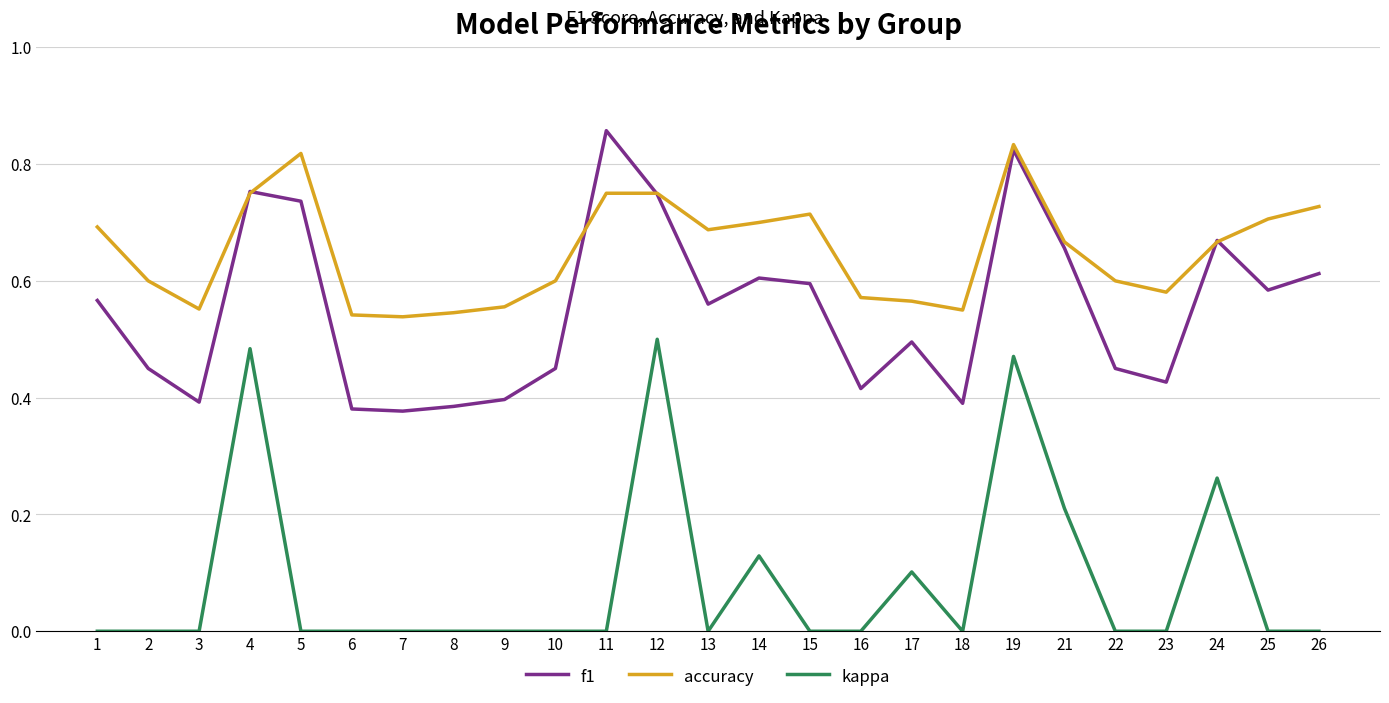

What is the total value across all series at 26?

1.3